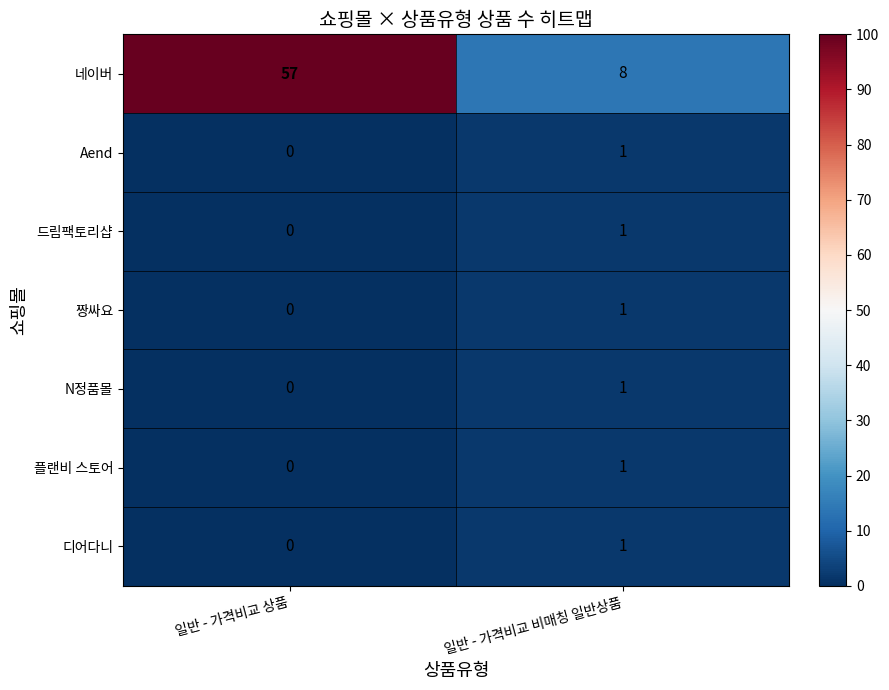

Reading left to right, list all the values displayed in this chart.

네이버: 일반 - 가격비교 상품=57	일반 - 가격비교 비매칭 일반상품=8
Aend: 일반 - 가격비교 상품=0	일반 - 가격비교 비매칭 일반상품=1
드림팩토리샵: 일반 - 가격비교 상품=0	일반 - 가격비교 비매칭 일반상품=1
짱싸요: 일반 - 가격비교 상품=0	일반 - 가격비교 비매칭 일반상품=1
N정품몰: 일반 - 가격비교 상품=0	일반 - 가격비교 비매칭 일반상품=1
플랜비 스토어: 일반 - 가격비교 상품=0	일반 - 가격비교 비매칭 일반상품=1
디어다니: 일반 - 가격비교 상품=0	일반 - 가격비교 비매칭 일반상품=1